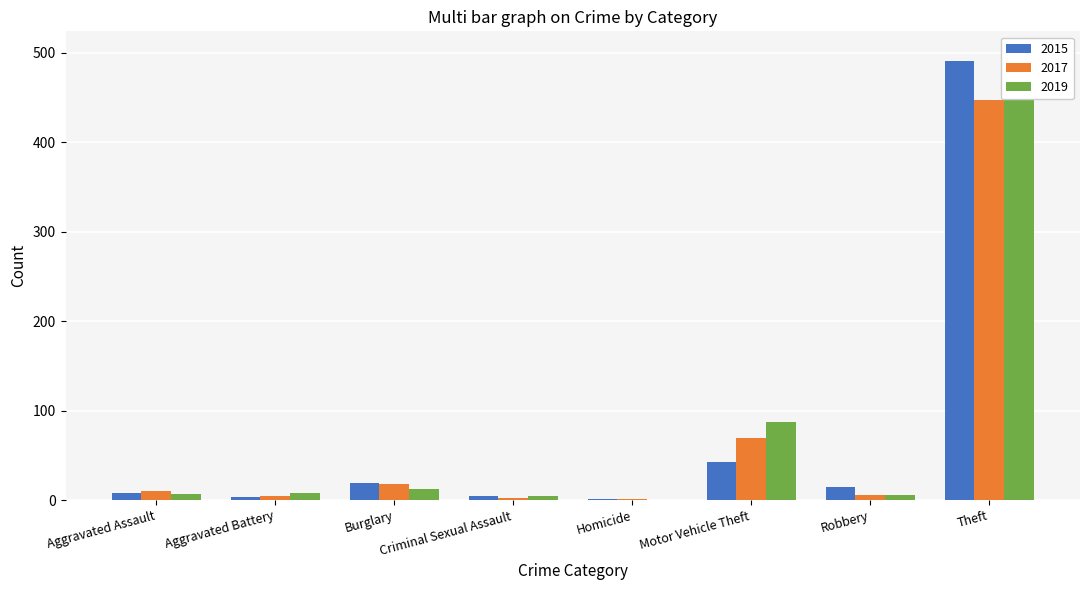

What is the maximum value for 2019?

499